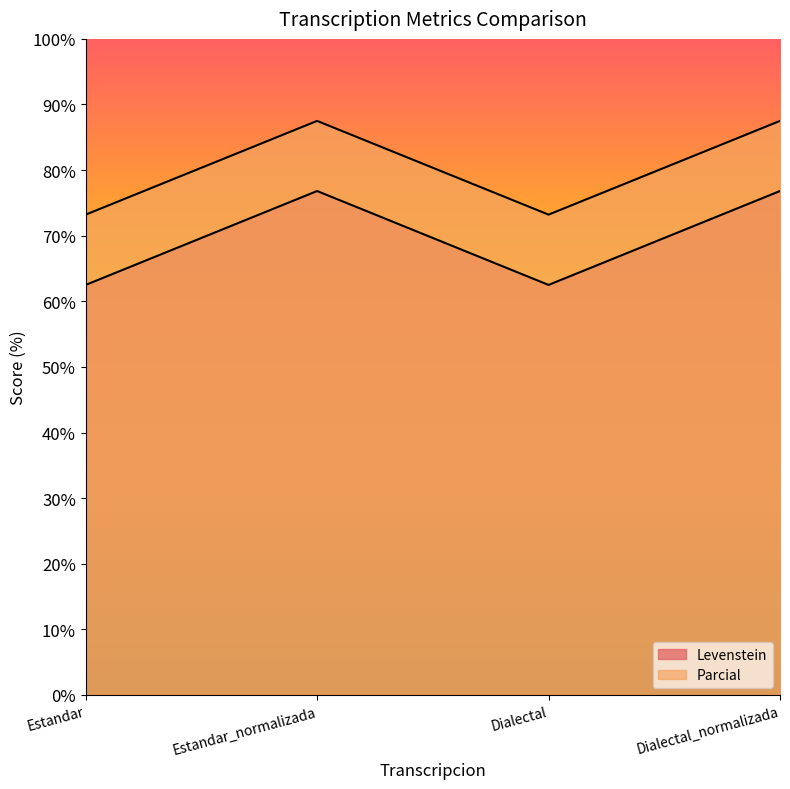

What is the average value of the Levenstein series?

69.7